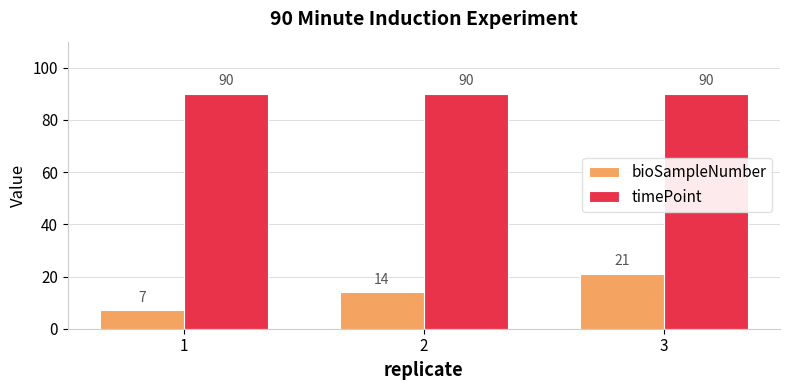

What is the value of the timePoint bar at the 1st from the left?

90